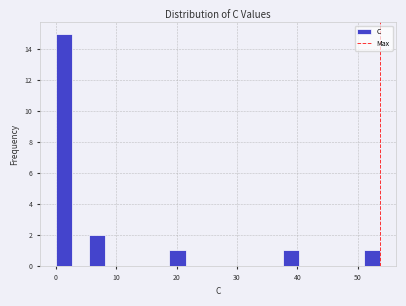

Around what value on the x-axis is the tallest bar? Give the approximate position of its centre, as read against the axis.

1